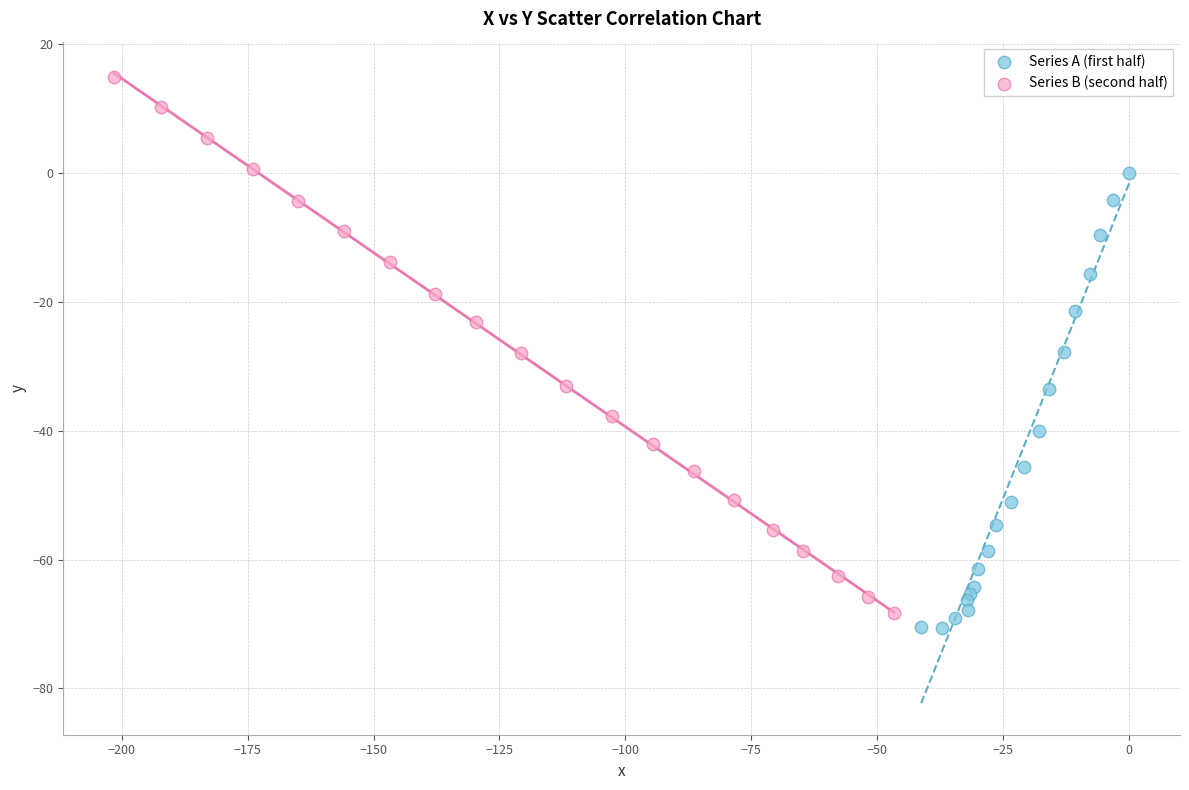

Which series reaches the maximum Y coordinate?

Series B (second half)